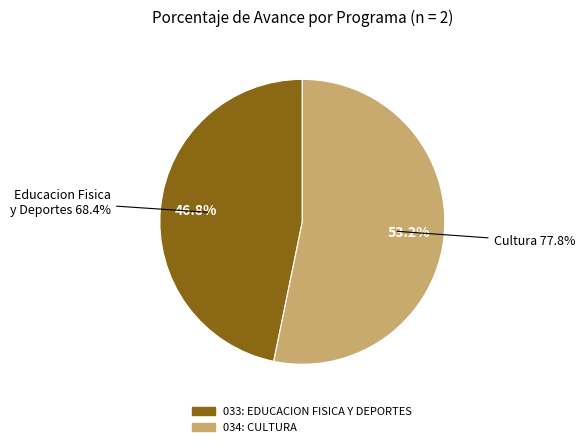

What is the largest slice in the pie chart?

034: CULTURA